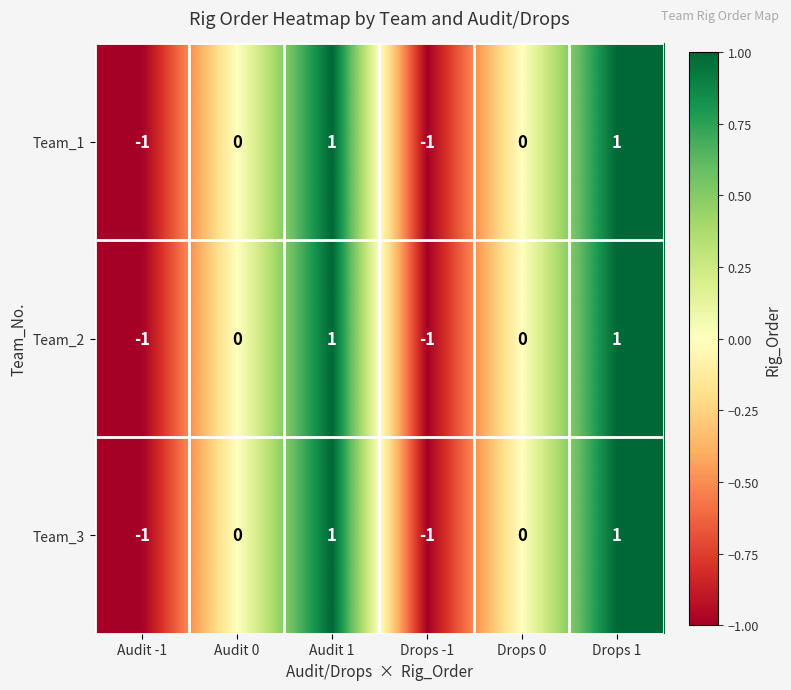

What is the total value across all series at Audit -1?

-3